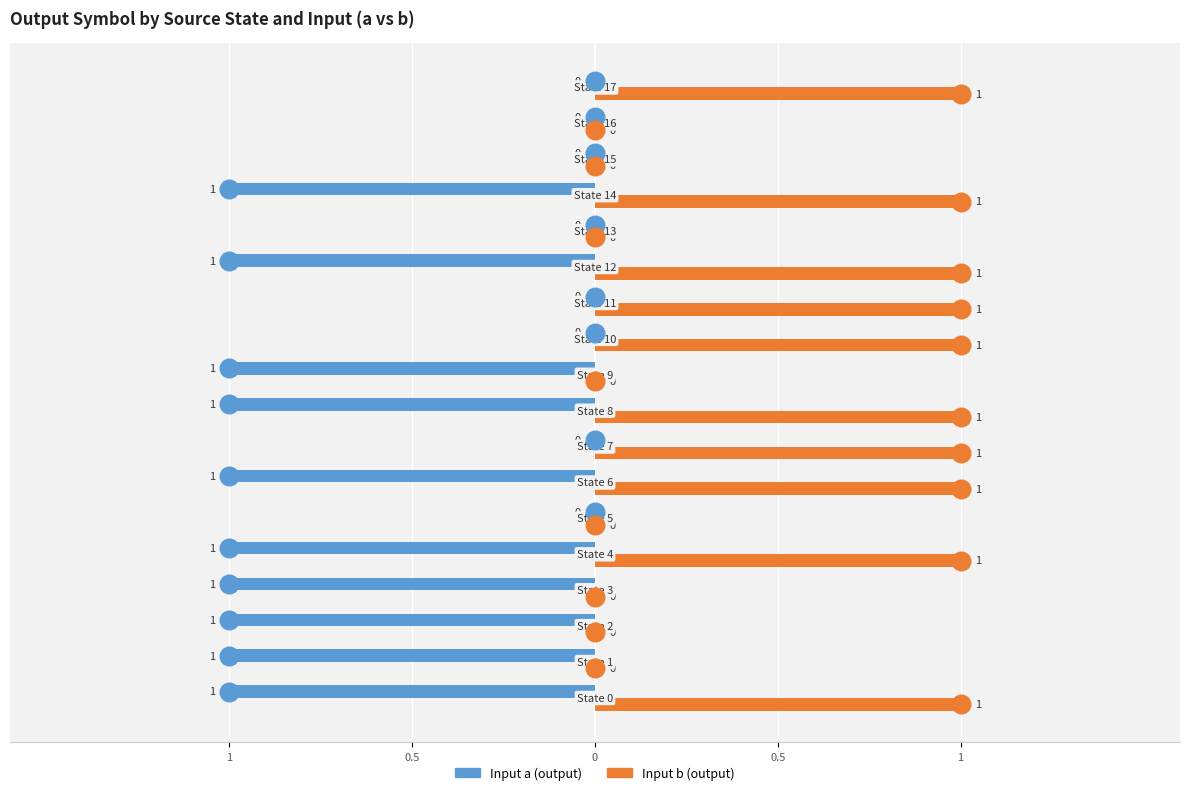

Which series reaches the minimum Y coordinate?

Input a (output)